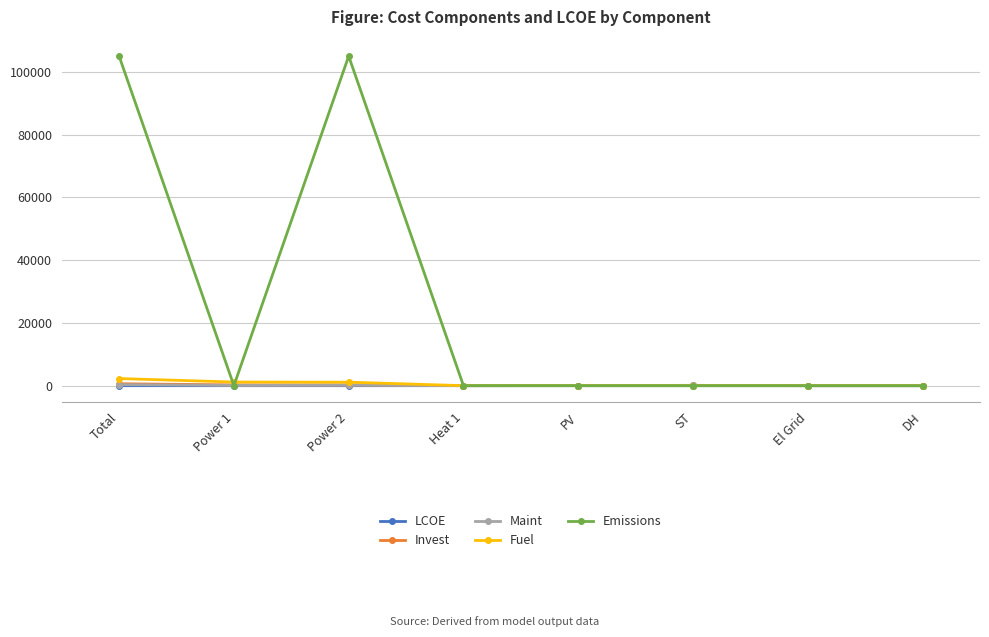

Which series has the largest range (max minus min)?

Emissions